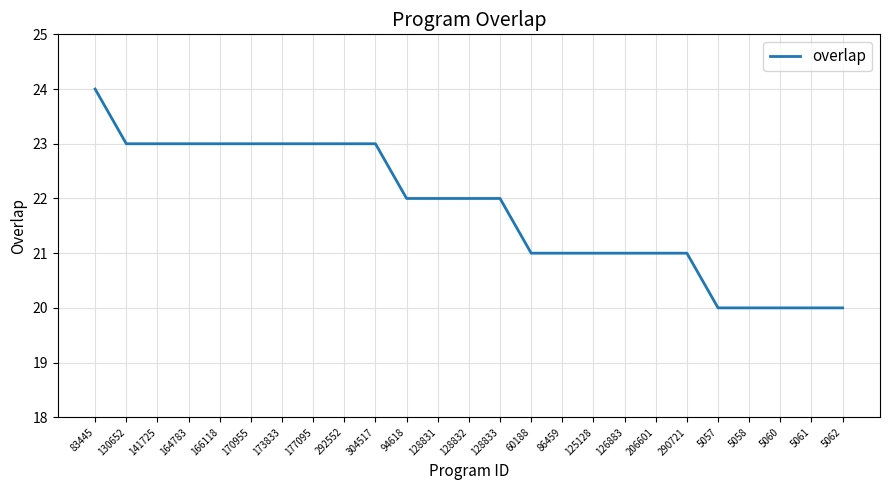

How many lines are shown in the chart?

1